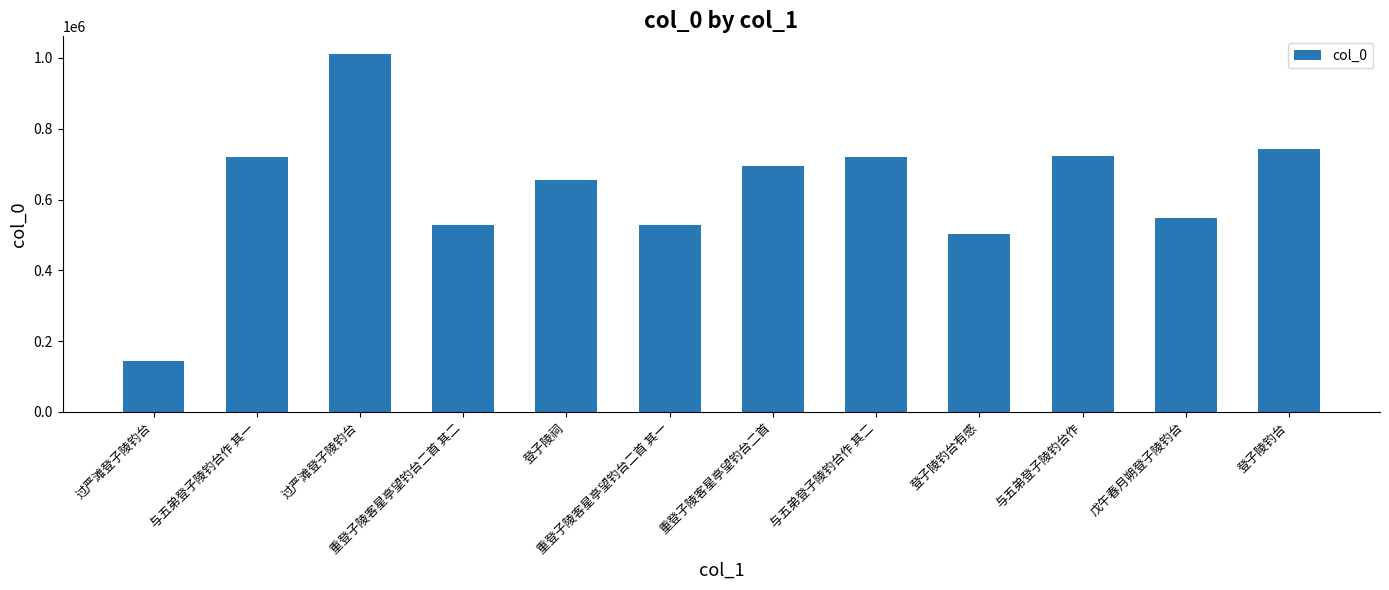

Are the bars horizontal?

No